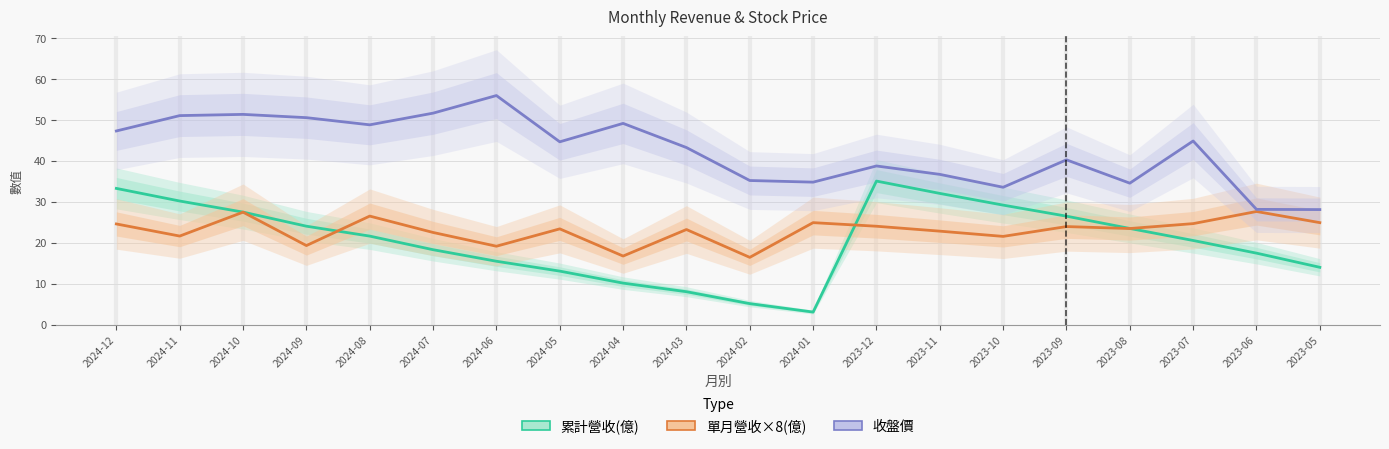

True or false: 收盤價 and 單月營收×8(億) cross at least once.

False